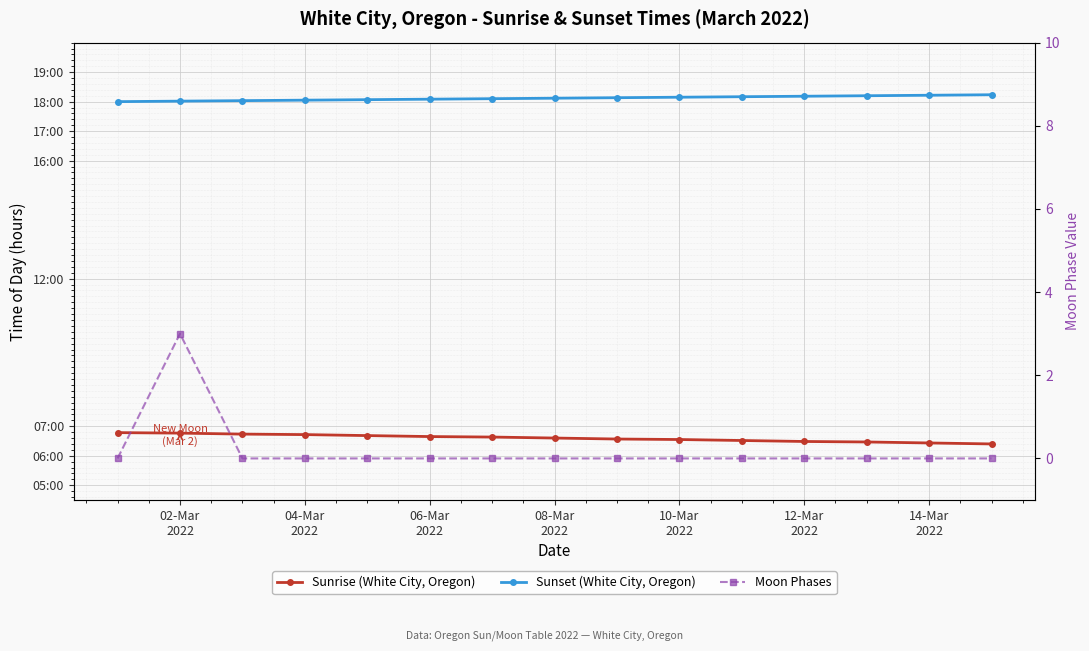

What is the difference between the second highest and second lowest values in the Sunset (White City, Oregon) series?

0.2